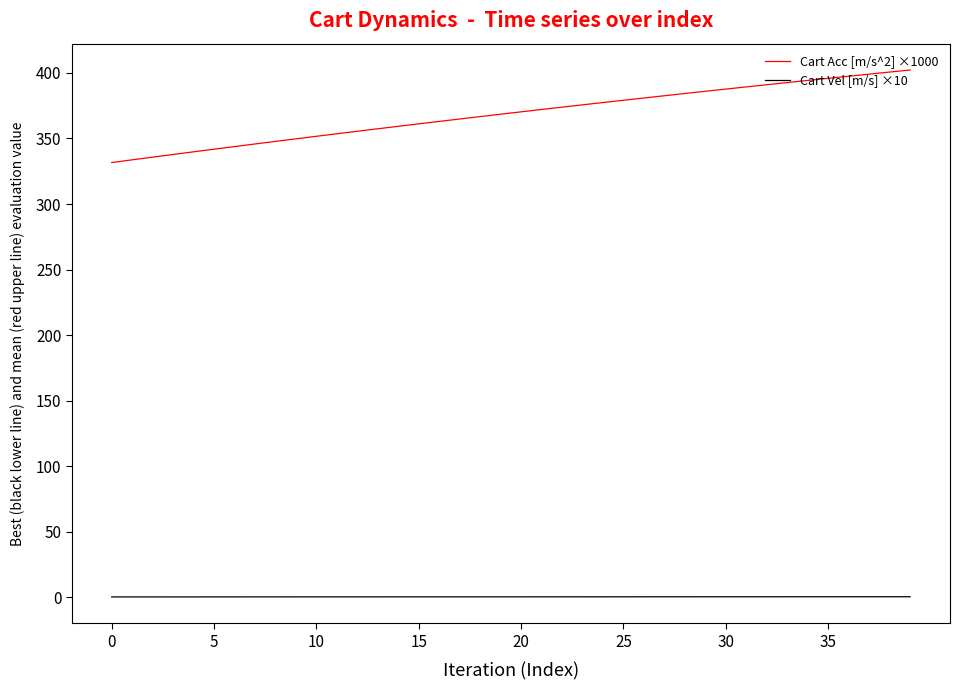

True or false: Cart Vel [m/s] ×10 and Cart Acc [m/s^2] ×1000 intersect in this chart.

False